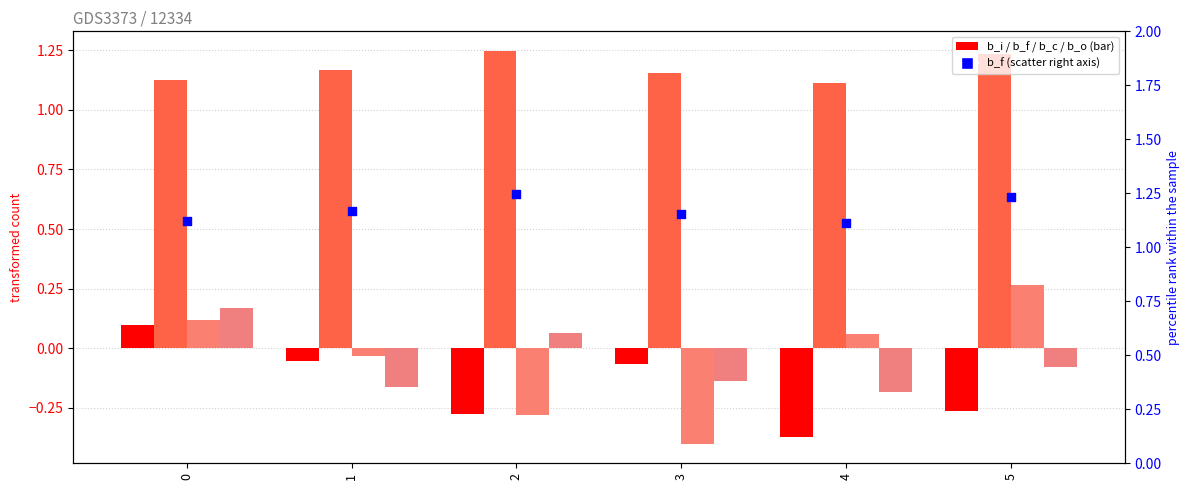

At how many categories does at least one series exceed 0?

6